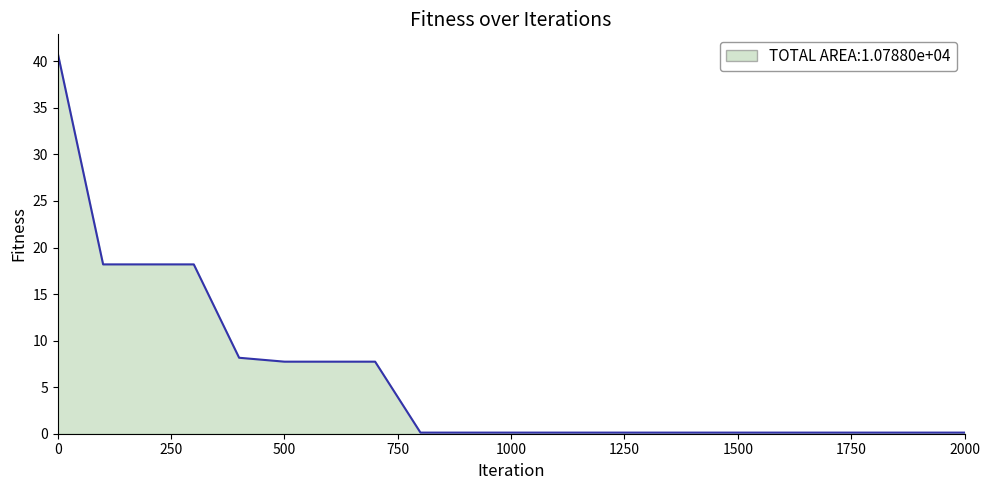

What is the difference between the maximum and minimum values?

40.7